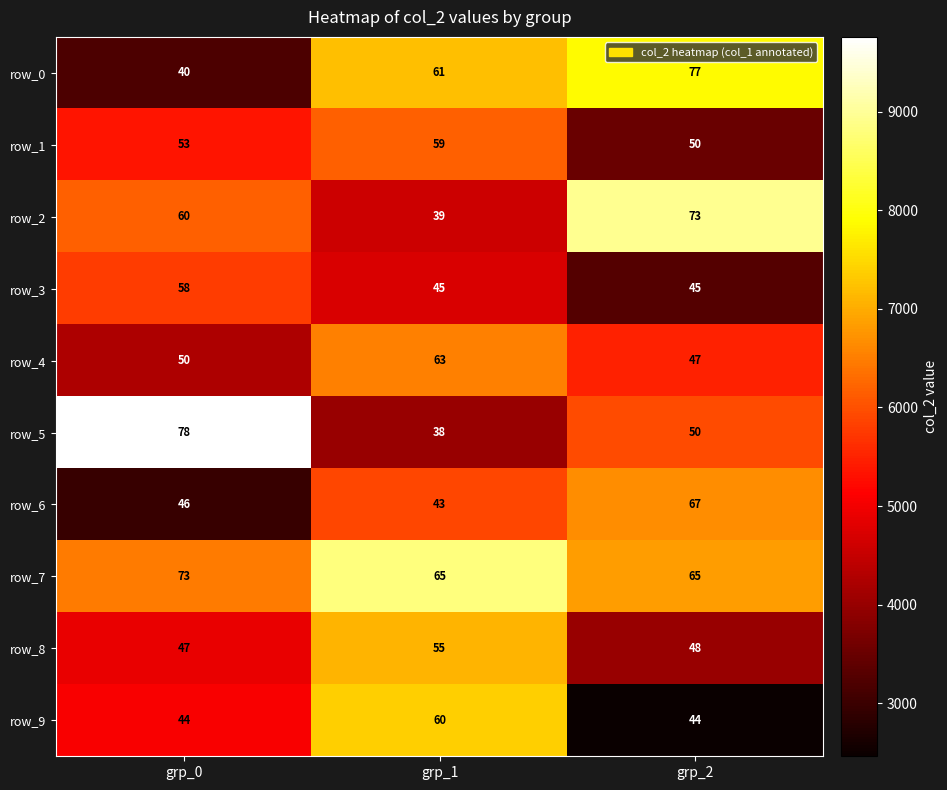

What is the difference between the maximum and minimum values in the row_8 series?

8